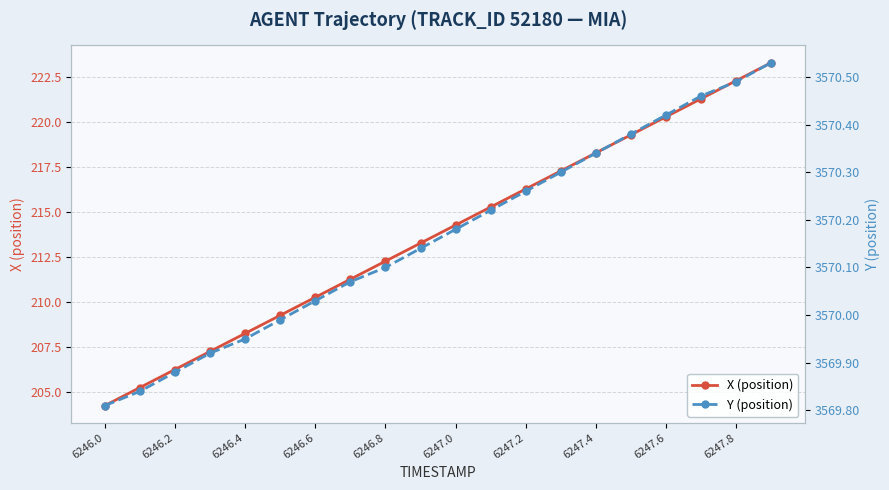

Which series has the largest total across all categories?

Y (position)